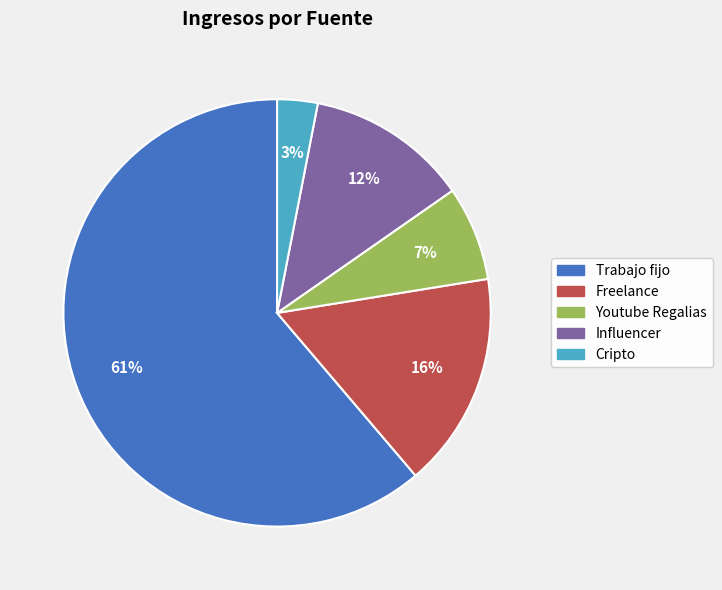

Do Freelance and Influencer together represent more than half of the pie?

No